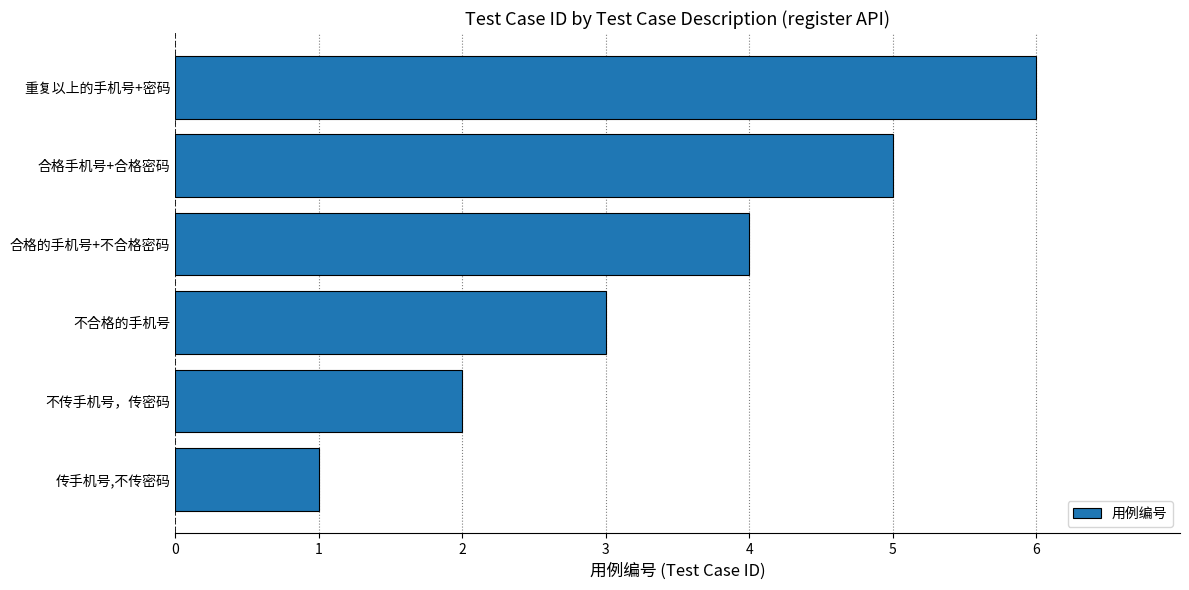

What value does the data have at 不合格的手机号?

3